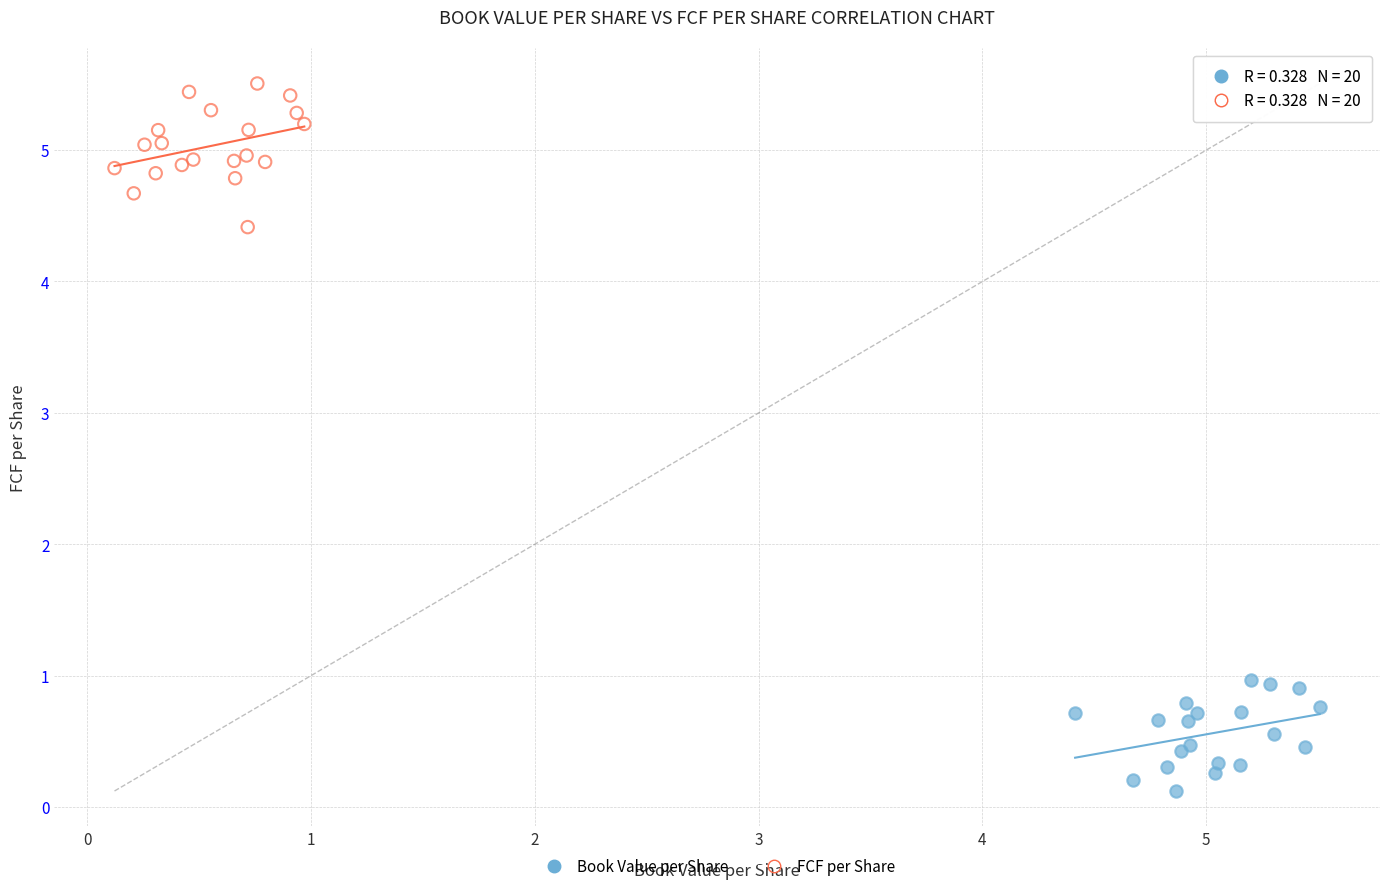

Which series reaches the minimum Y coordinate?

Book Value per Share